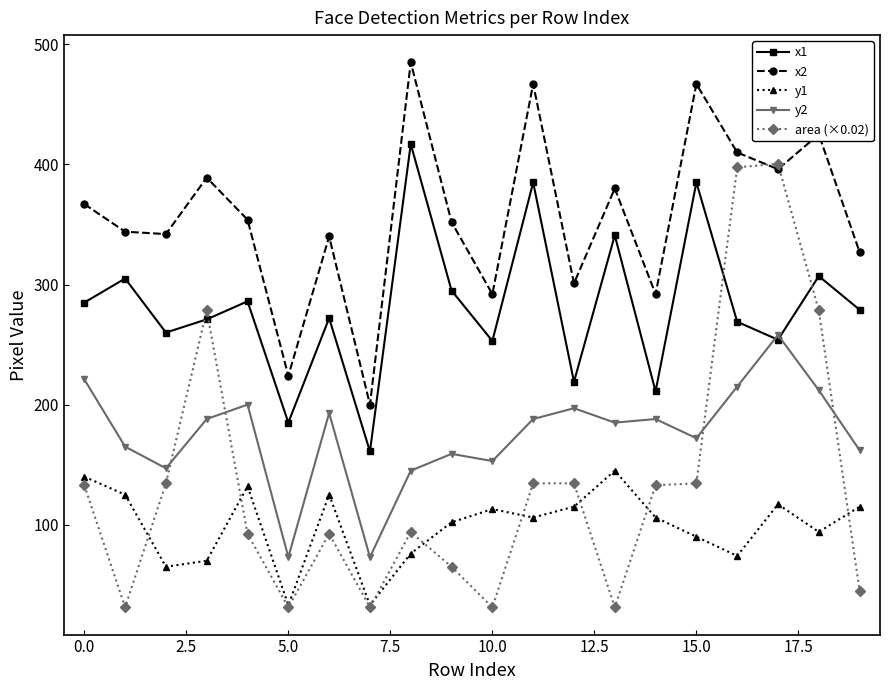

Which series has the largest range (max minus min)?

area (×0.02)